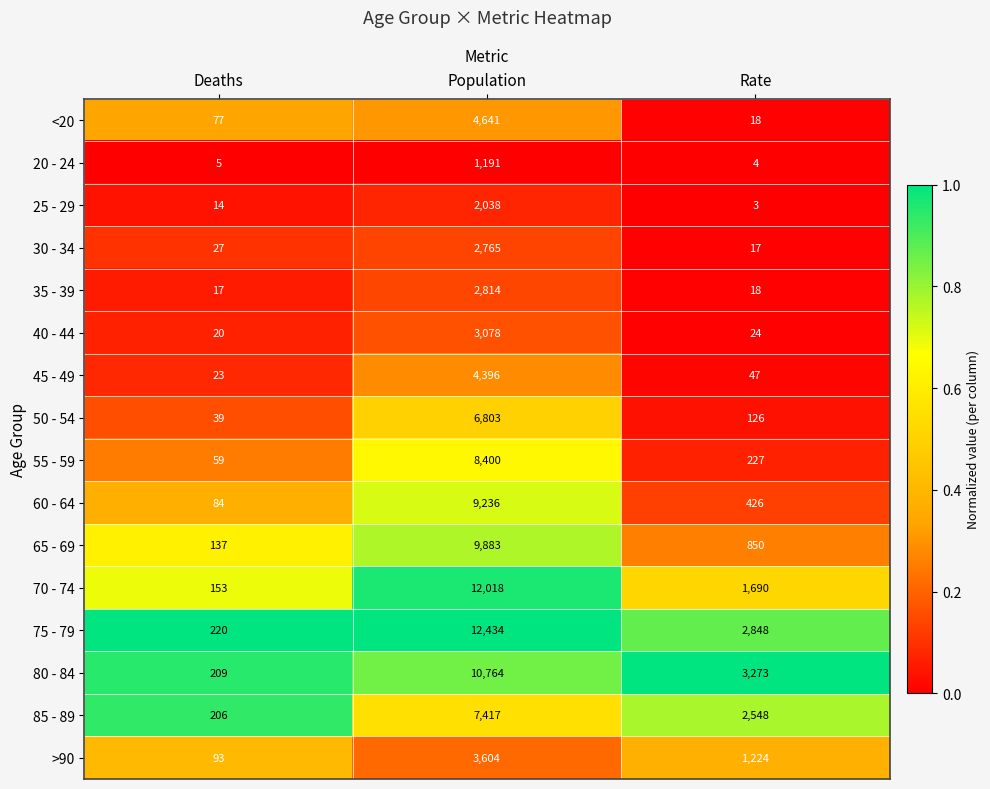

What is the sum of all 65 - 69 values?

10870